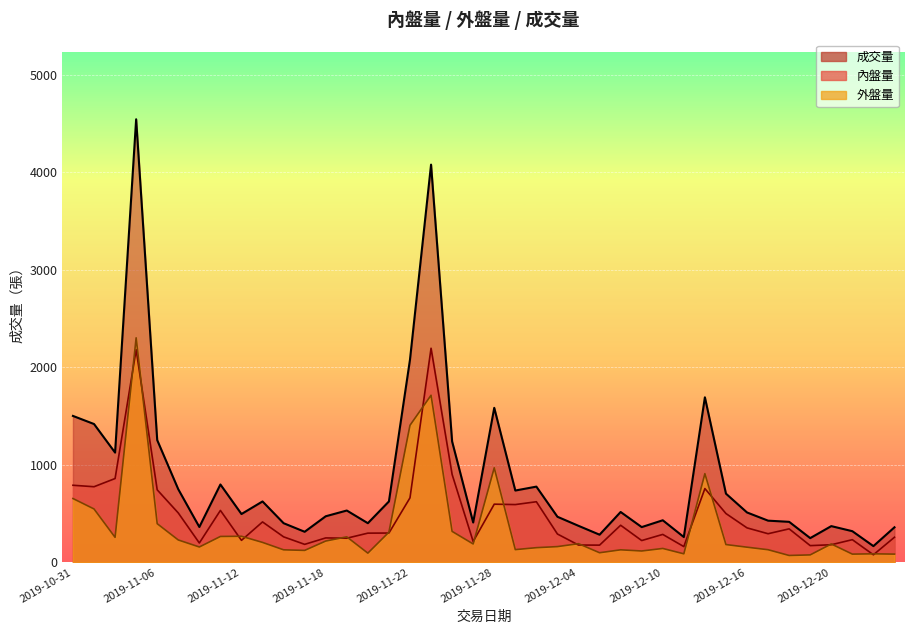

Reading left to right, extract all data points from this chart.

內盤量: 2019-10-31=790	2019-11-01=775	2019-11-04=859	2019-11-05=2180	2019-11-06=743	2019-11-07=506	2019-11-08=198	2019-11-11=532	2019-11-12=225	2019-11-13=414	2019-11-14=261	2019-11-15=184	2019-11-18=250	2019-11-19=247	2019-11-20=299	2019-11-21=300	2019-11-22=661	2019-11-25=2195	2019-11-26=901	2019-11-27=213	2019-11-28=596	2019-11-29=592	2019-12-02=621	2019-12-03=290	2019-12-04=177	2019-12-05=176	2019-12-06=380	2019-12-09=223	2019-12-10=286	2019-12-11=161	2019-12-12=756	2019-12-13=500	2019-12-16=353	2019-12-17=293	2019-12-18=343	2019-12-19=171	2019-12-20=180	2019-12-23=232	2019-12-24=77	2019-12-25=257
外盤量: 2019-10-31=654	2019-11-01=547	2019-11-04=256	2019-11-05=2302	2019-11-06=396	2019-11-07=229	2019-11-08=157	2019-11-11=265	2019-11-12=267	2019-11-13=204	2019-11-14=128	2019-11-15=122	2019-11-18=218	2019-11-19=261	2019-11-20=94	2019-11-21=309	2019-11-22=1405	2019-11-25=1713	2019-11-26=317	2019-11-27=188	2019-11-28=969	2019-11-29=130	2019-12-02=150	2019-12-03=161	2019-12-04=191	2019-12-05=98	2019-12-06=128	2019-12-09=116	2019-12-10=142	2019-12-11=87	2019-12-12=909	2019-12-13=182	2019-12-16=155	2019-12-17=129	2019-12-18=70	2019-12-19=76	2019-12-20=188	2019-12-23=84	2019-12-24=87	2019-12-25=84
成交量: 2019-10-31=1501	2019-11-01=1418	2019-11-04=1125	2019-11-05=4543	2019-11-06=1253	2019-11-07=749	2019-11-08=362	2019-11-11=798	2019-11-12=495	2019-11-13=624	2019-11-14=401	2019-11-15=313	2019-11-18=472	2019-11-19=531	2019-11-20=401	2019-11-21=624	2019-11-22=2078	2019-11-25=4078	2019-11-26=1239	2019-11-27=408	2019-11-28=1584	2019-11-29=736	2019-12-02=776	2019-12-03=467	2019-12-04=374	2019-12-05=283	2019-12-06=516	2019-12-09=361	2019-12-10=431	2019-12-11=259	2019-12-12=1692	2019-12-13=704	2019-12-16=511	2019-12-17=427	2019-12-18=415	2019-12-19=248	2019-12-20=371	2019-12-23=319	2019-12-24=166	2019-12-25=359